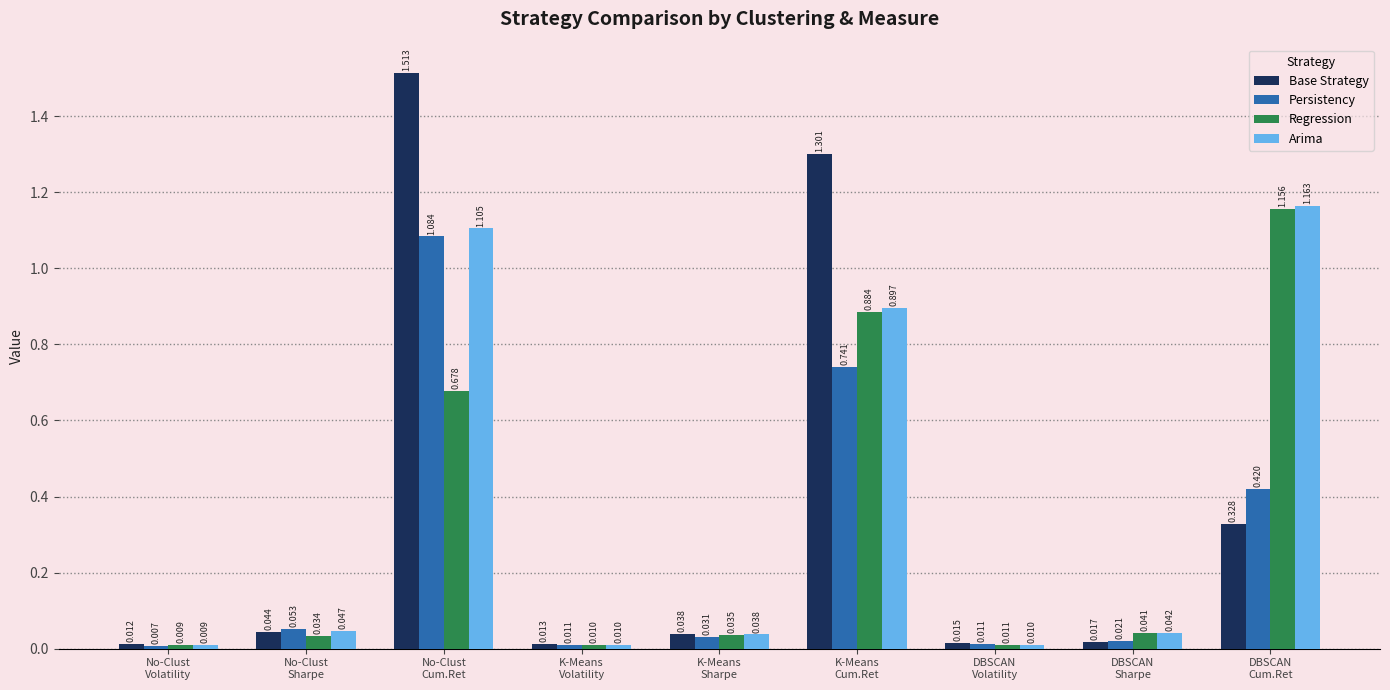

List the series in order of their peak value, highest first.

Base Strategy, Arima, Regression, Persistency